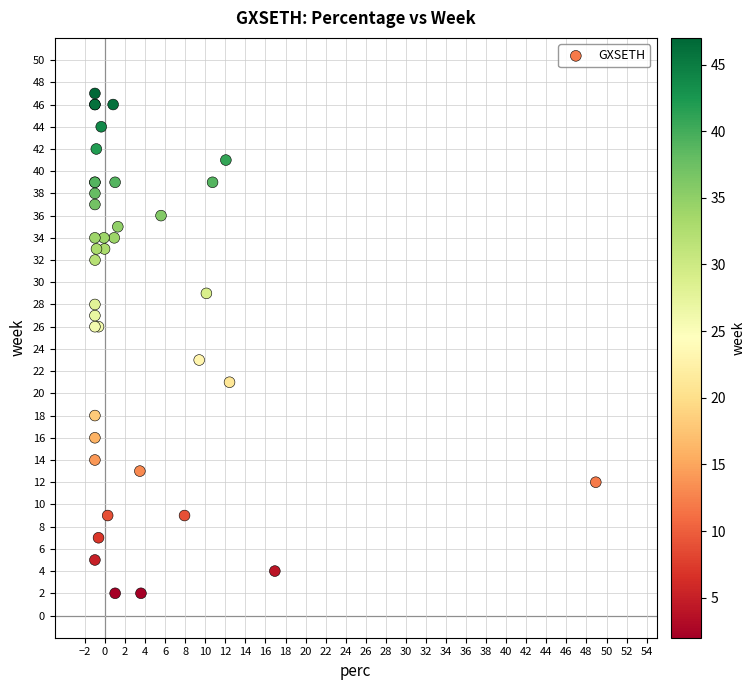

What Y value in the scatter plot is closest to 24?

23